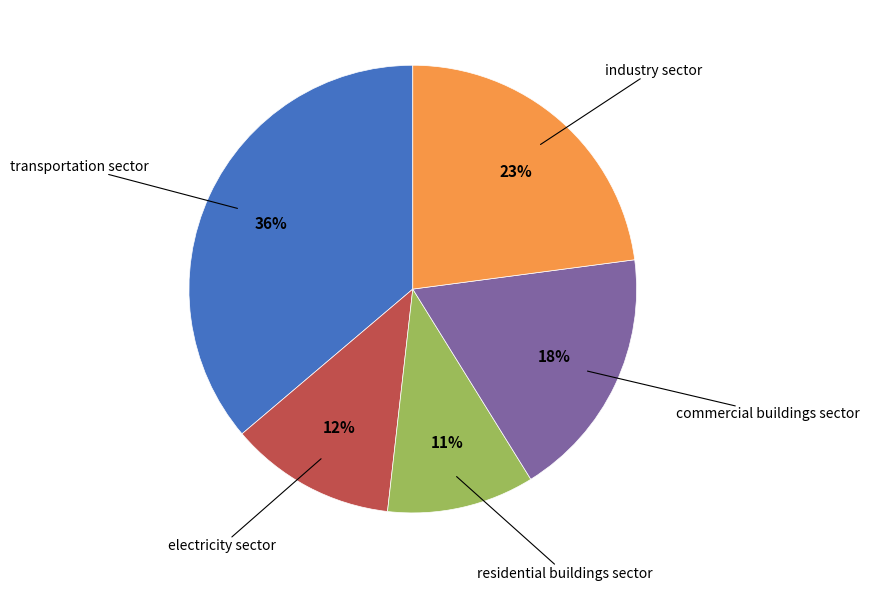

Is there a majority slice in this chart?

No